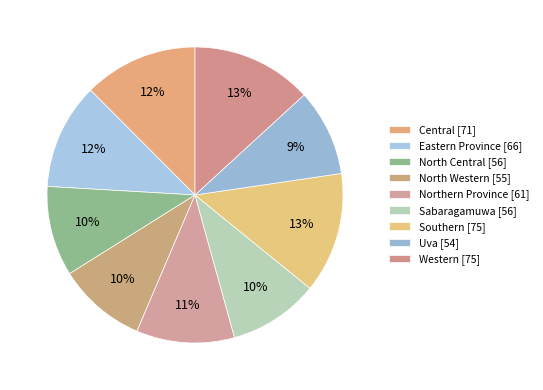

Which slice is the largest?

Southern